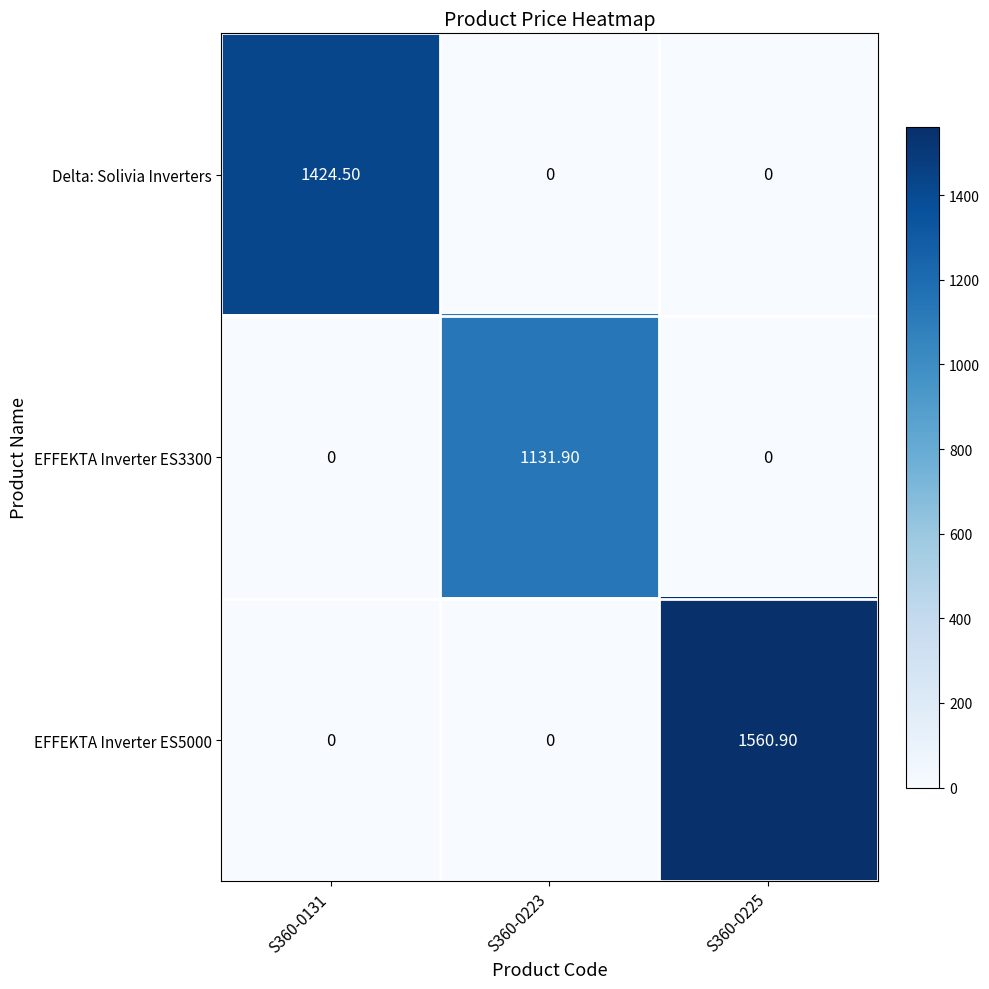

List the series in order of their peak value, lowest first.

EFFEKTA Inverter ES3300, Delta: Solivia Inverters, EFFEKTA Inverter ES5000